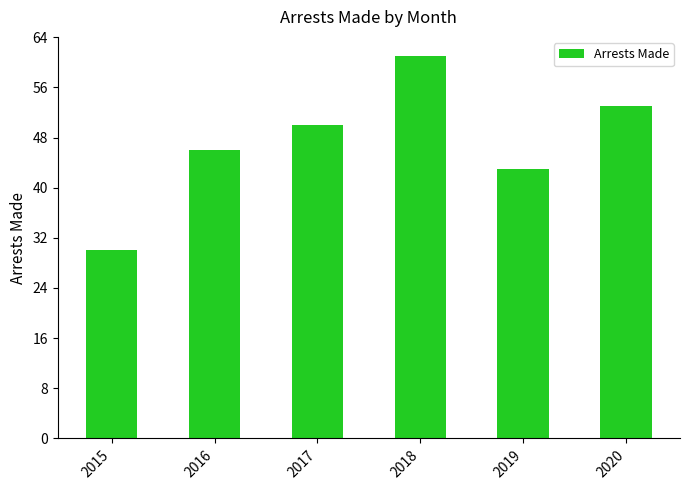

Where is the data nearest to the value 45?

2016